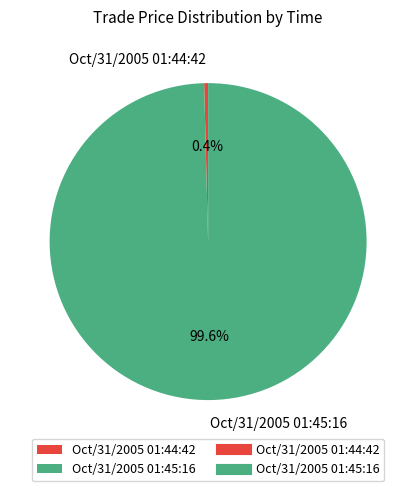

Rank the categories by value from highest to lowest.

Oct/31/2005 01:45:16, Oct/31/2005 01:44:42